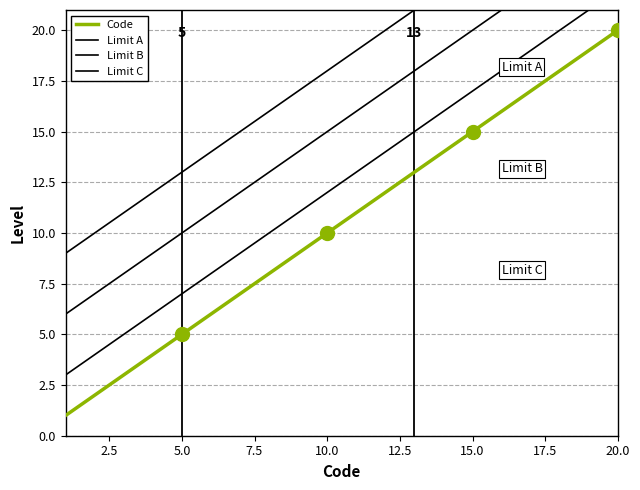

What is the average value?

10